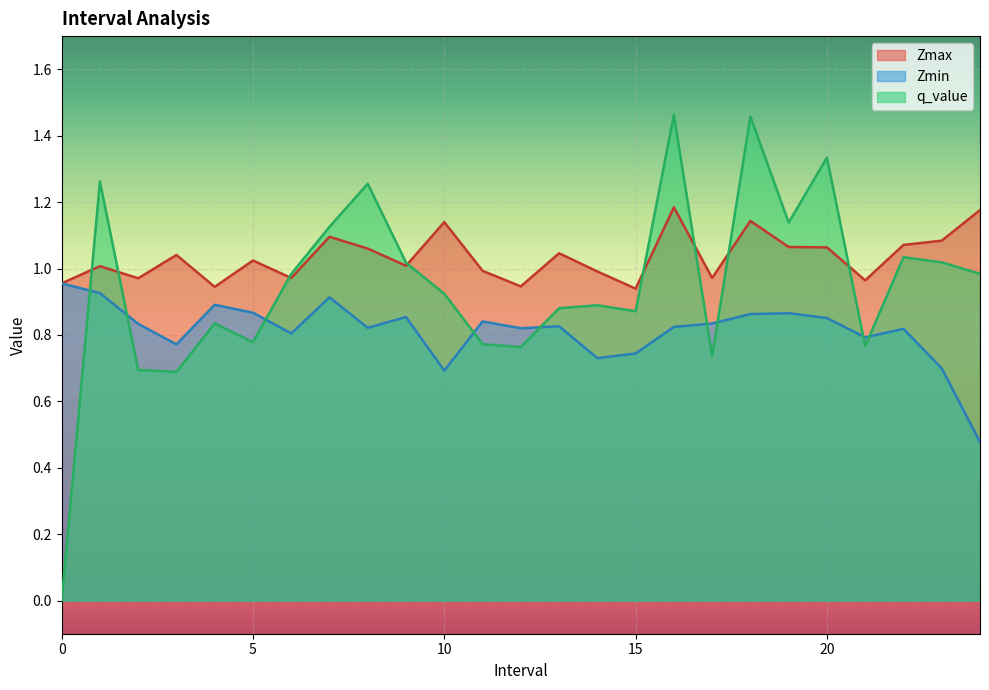

Reading right to left, what are all the values shown in this chart?

Zmax: 1.2	1.1	1.1	1.0	1.1	1.1	1.1	1.0	1.2	0.9	1.0	1.0	0.9	1.0	1.1	1.0	1.1	1.1	1.0	1.0	0.9	1.0	1.0	1.0	1.0
Zmin: 0.5	0.7	0.8	0.8	0.9	0.9	0.9	0.8	0.8	0.7	0.7	0.8	0.8	0.8	0.7	0.9	0.8	0.9	0.8	0.9	0.9	0.8	0.8	0.9	1.0
q_value: 1.0	1.0	1.0	0.8	1.3	1.1	1.5	0.7	1.5	0.9	0.9	0.9	0.8	0.8	0.9	1.0	1.3	1.1	1.0	0.8	0.8	0.7	0.7	1.3	-0.0